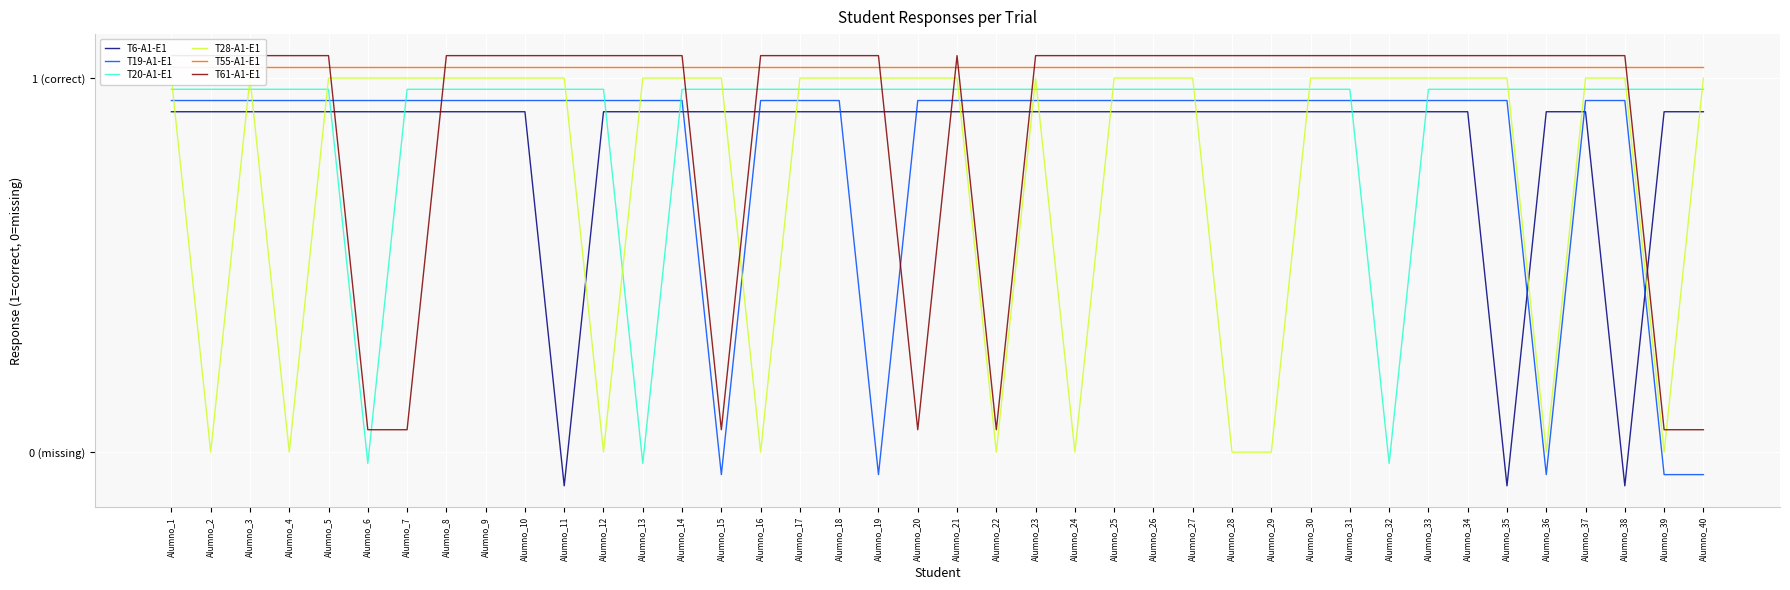

The value of T19-A1-E1 at Alumno_22 is 0.9. True or false?

True